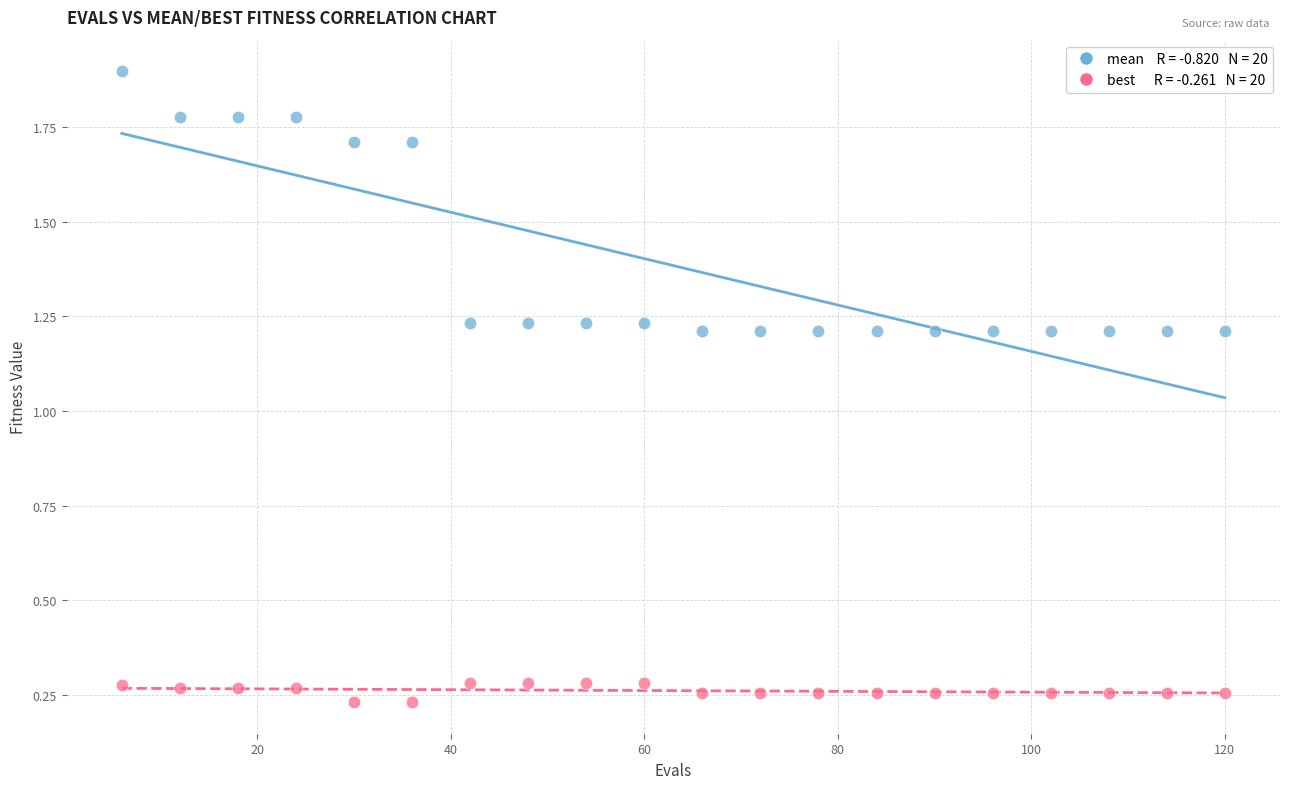

Across all data points, what is the range of Y values (max minus min)?

1.7